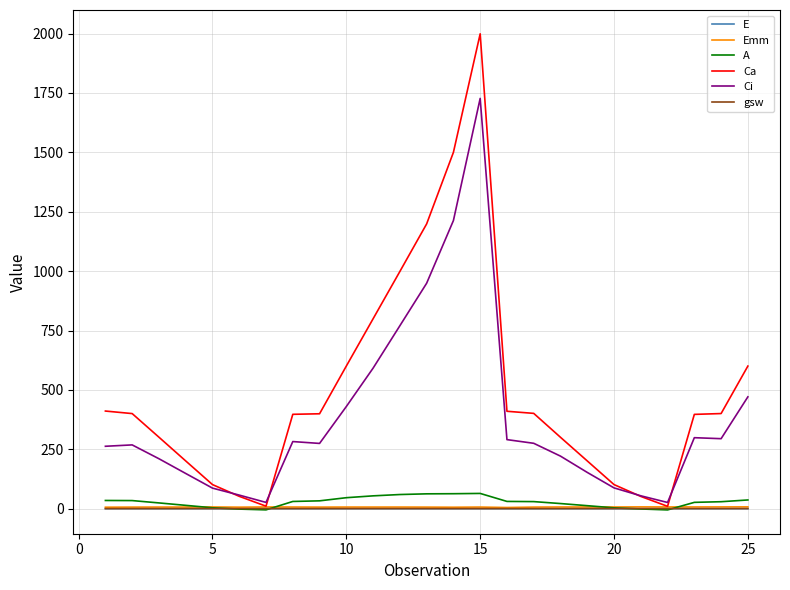

What is the maximum value shown in the chart?

1999.1